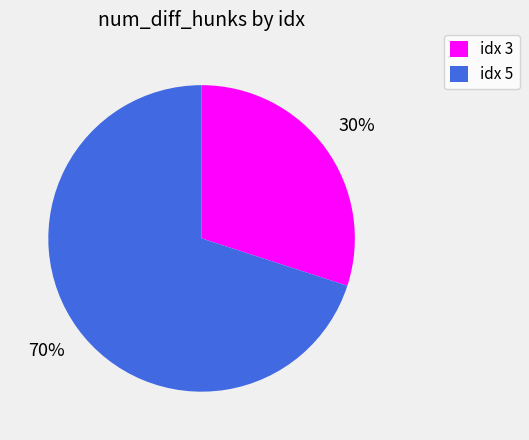

Count the number of slices in the pie.

2